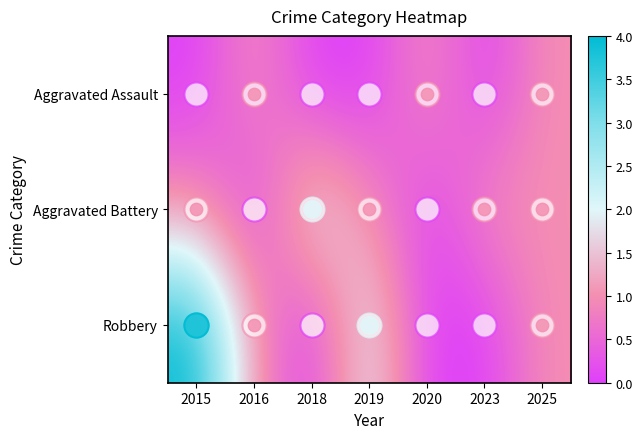

Between 2018 and 2023, which series saw the biggest shift?

Aggravated Battery